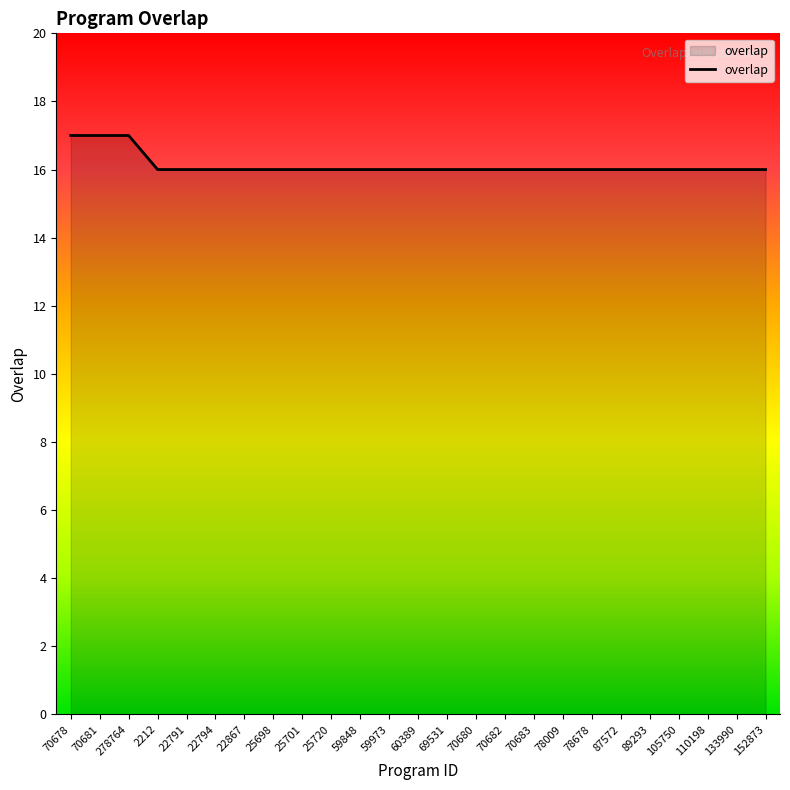

The value at 110198 is 16. True or false?

True